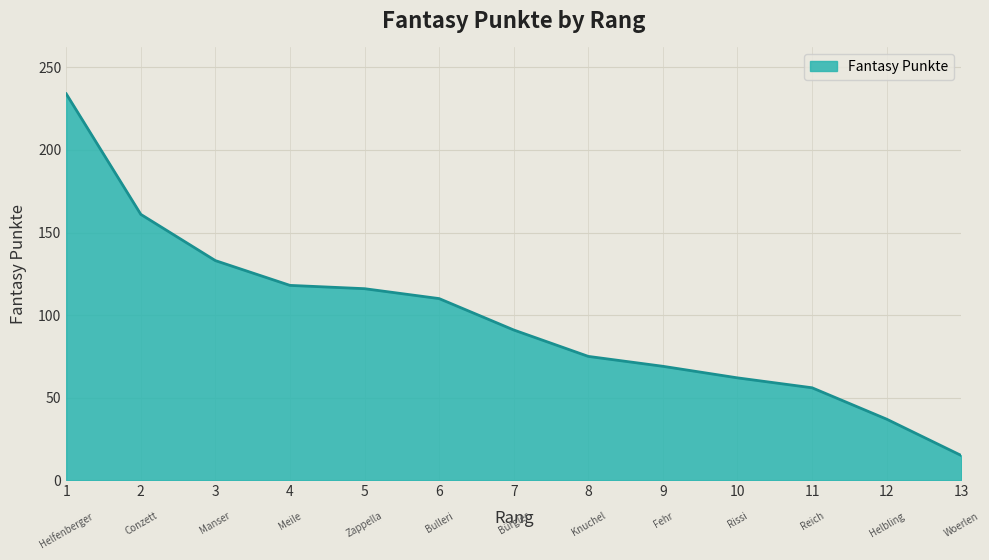

Does the chart display data point markers on the line(s)?

No